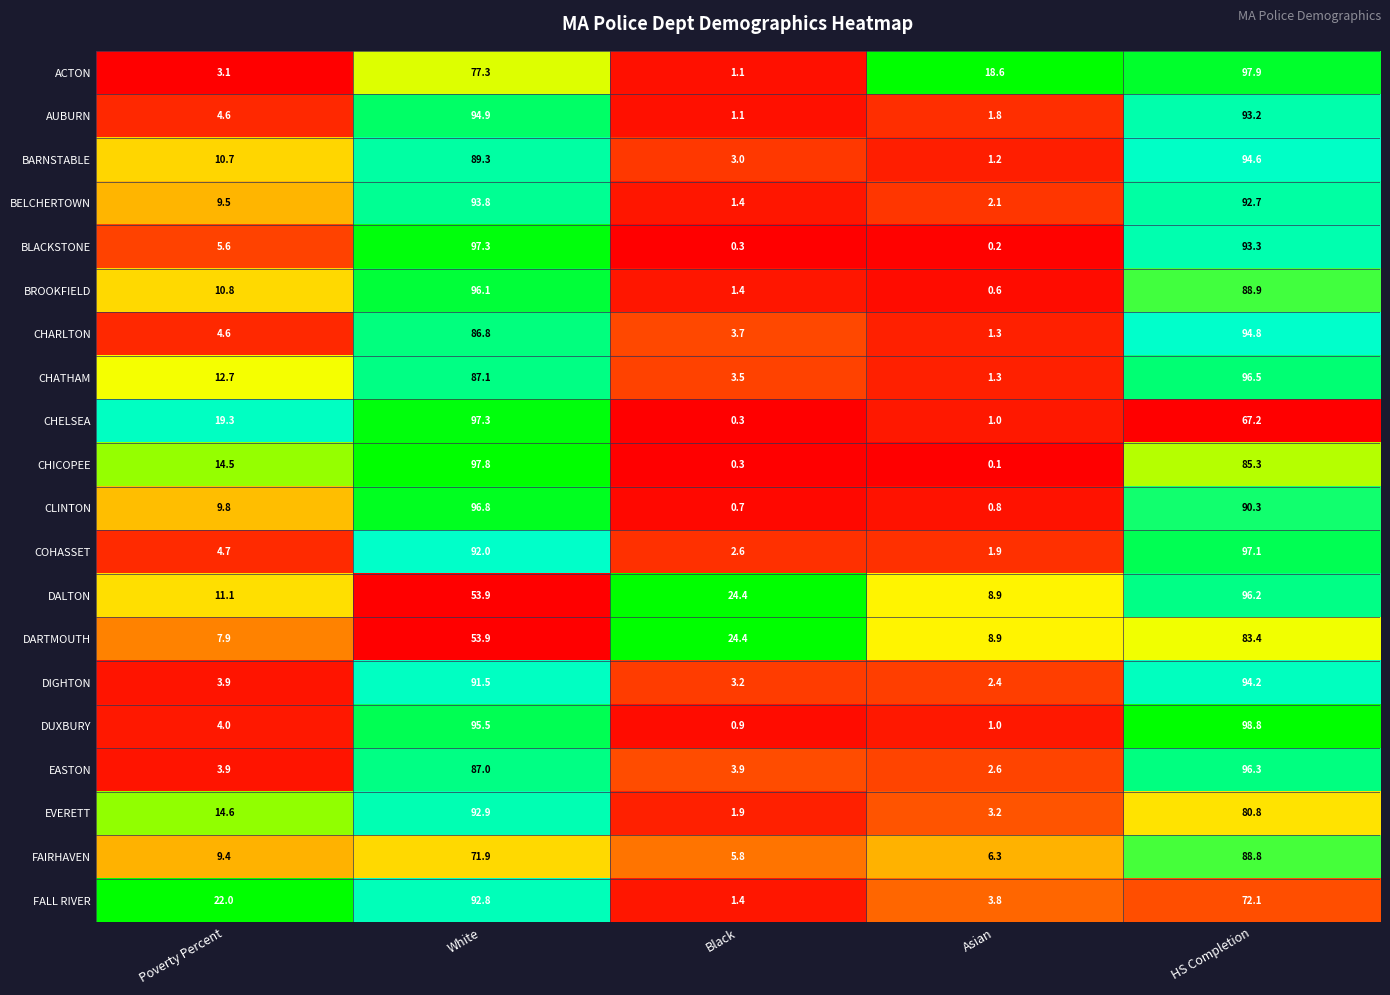

Where is CHARLTON nearest to the value 48?

White